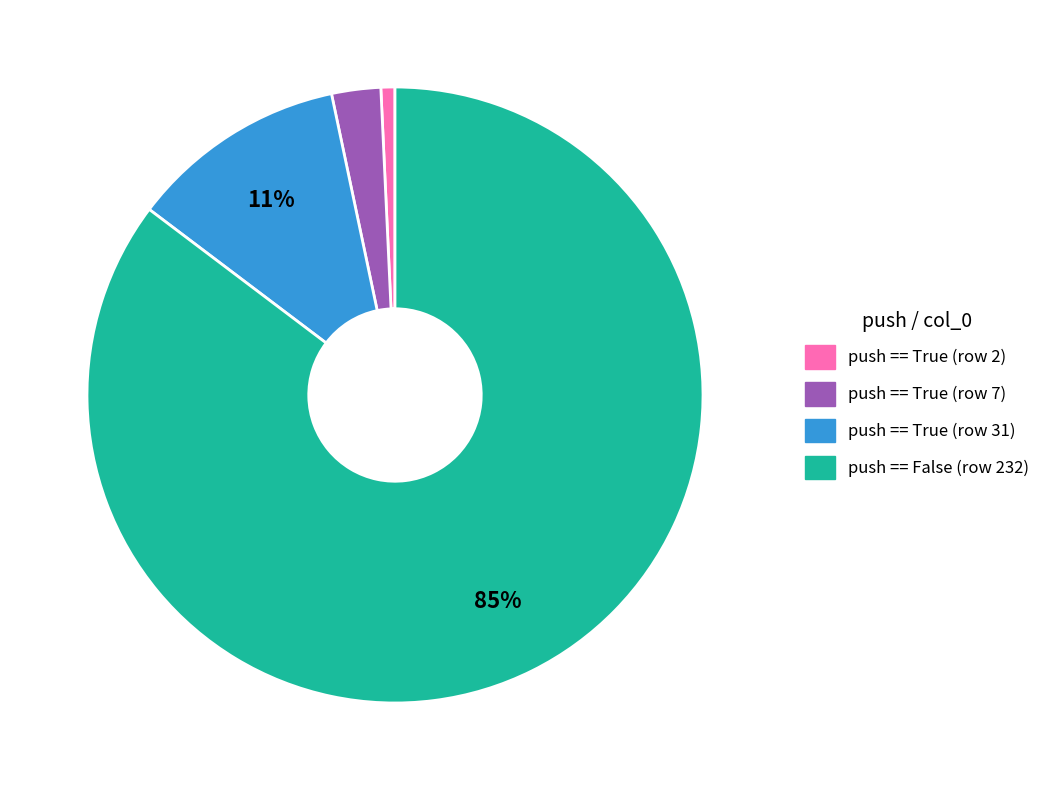

Which has a higher value, push == True (row 31) or push == True (row 2)?

push == True (row 31)